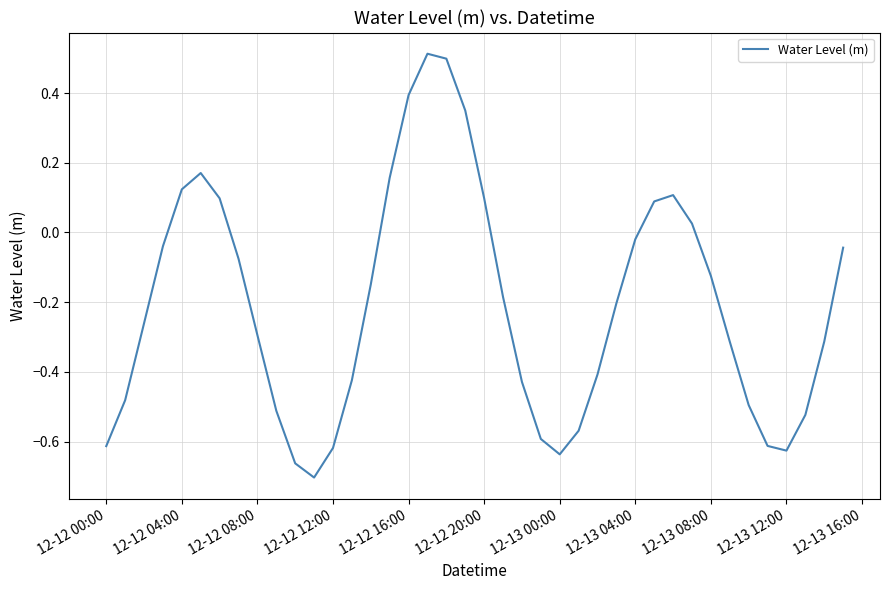

How many interior local valleys (lower than both neighbors) does the data have?

3